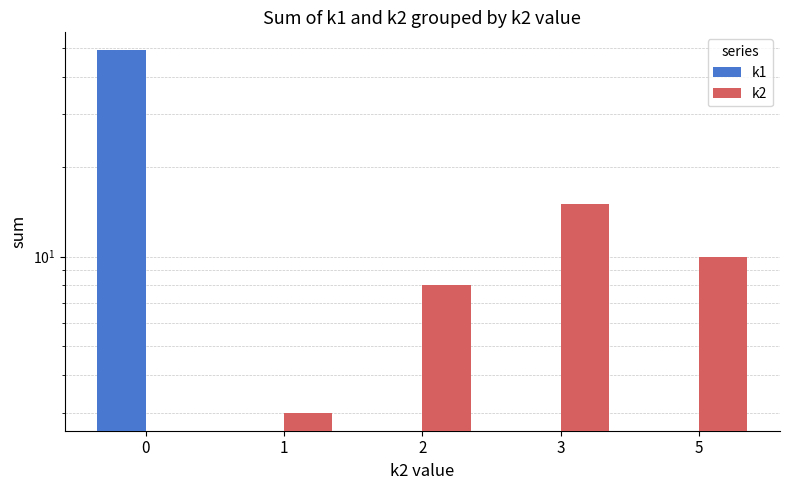

Reading left to right, list all the values displayed in this chart.

k1: 49	0	0	0	0
k2: 0	3	8	15	10